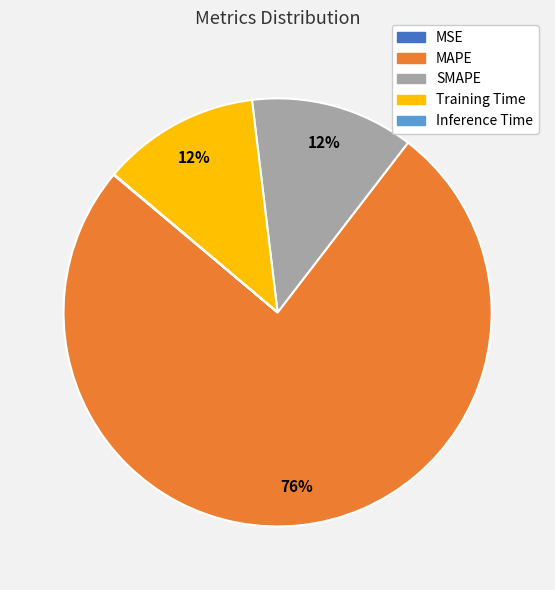

True or false: SMAPE accounts for 4% of the total.

False